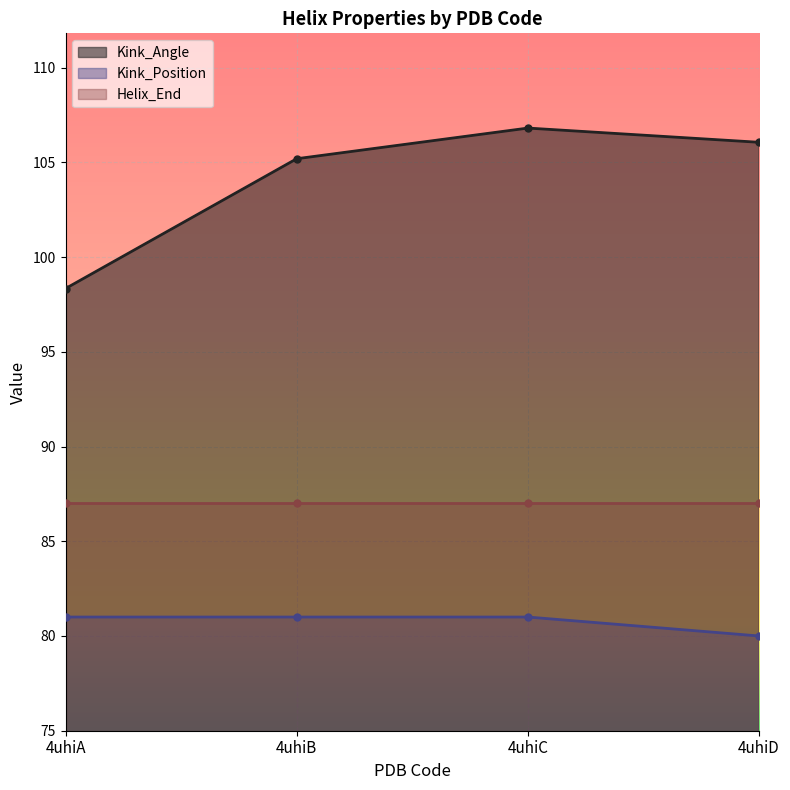

What is the value of the Kink_Angle point at the 3rd from the left?

106.8